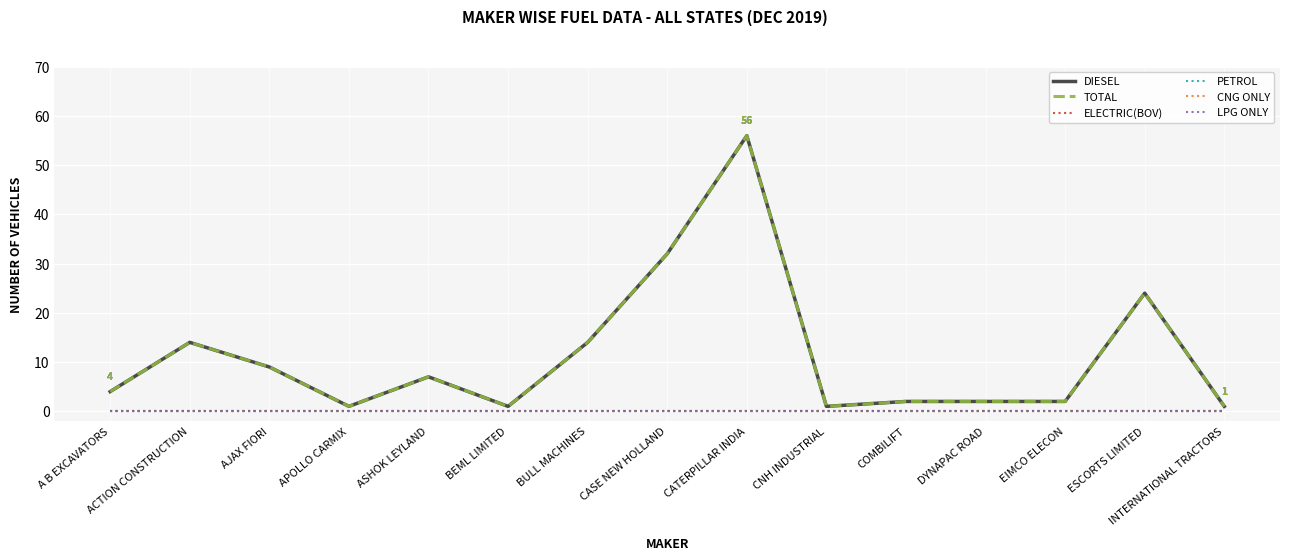

Is this an area chart (filled region under the line)?

No